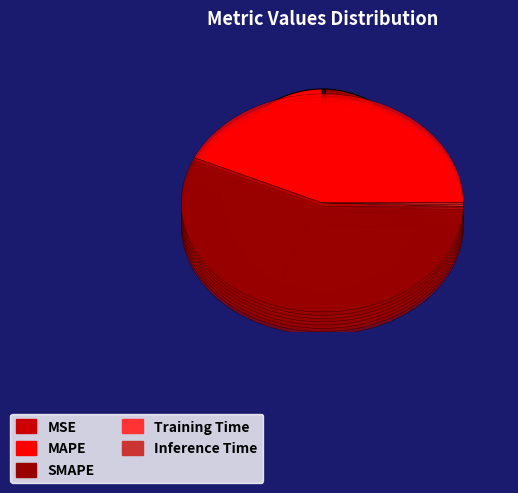

Combined, what portion of the pie is Training Time and MSE?

0.3%